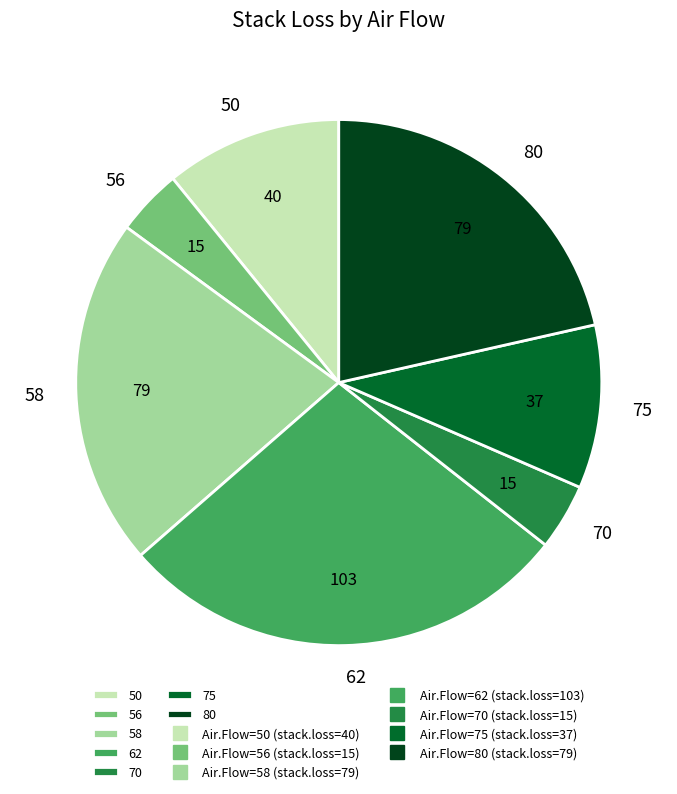

The 70 slice represents 4% of the pie. True or false?

True